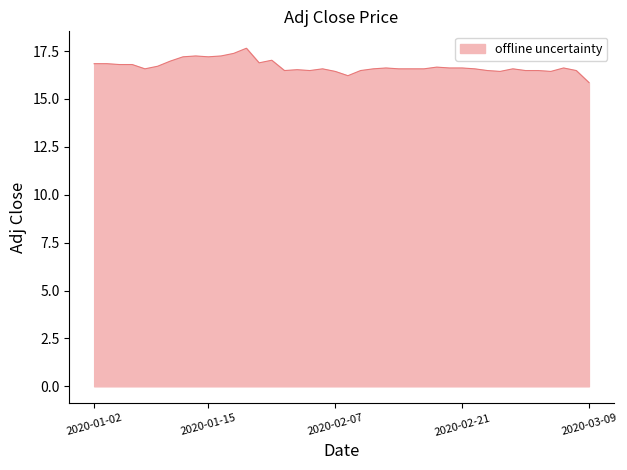

What is the greatest value displayed?

17.6